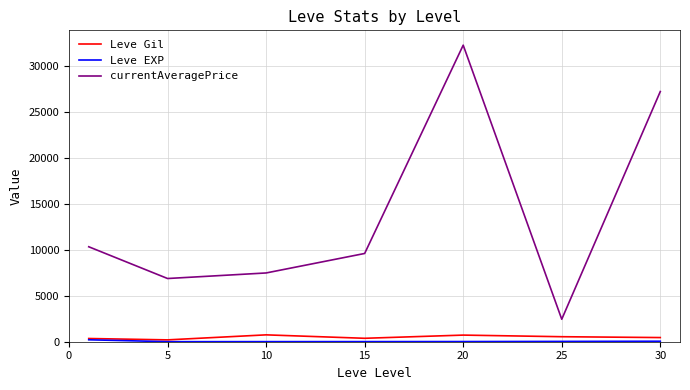

At how many categories does at least one series exceed 23792?

2